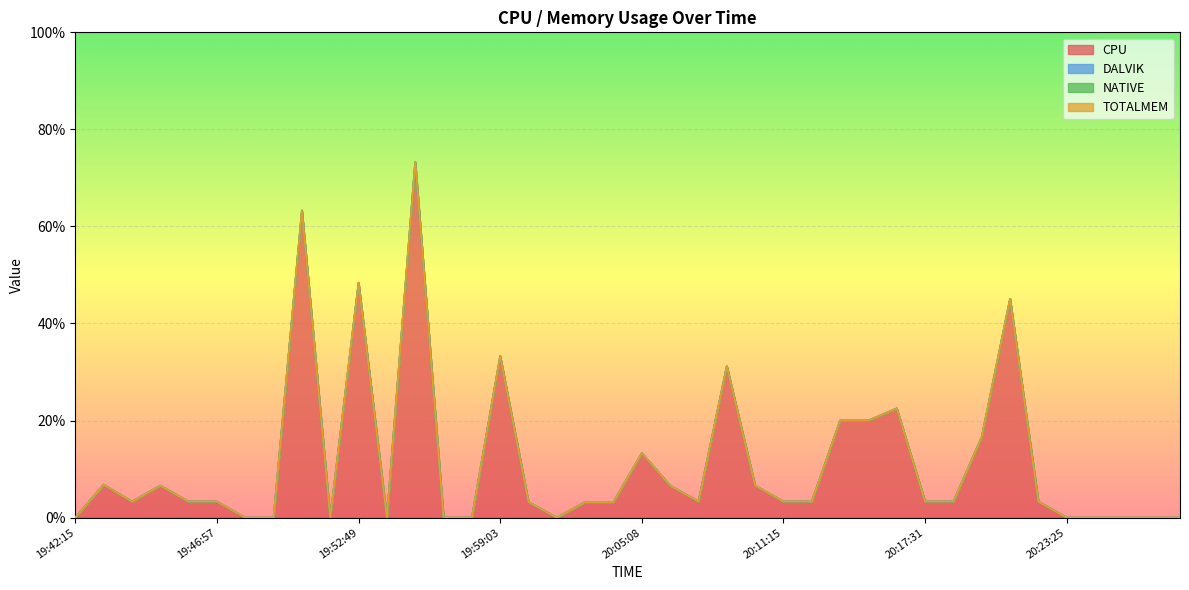

True or false: DALVIK has a value of 0.0 at 20:25:47.

True